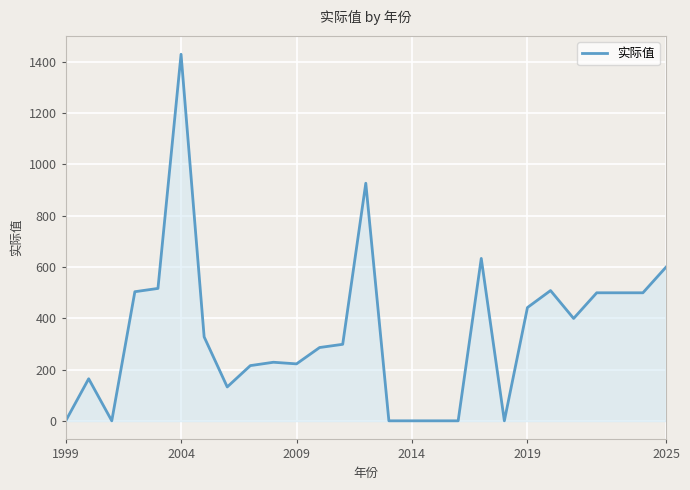

What is the maximum value shown in the chart?

1429.6